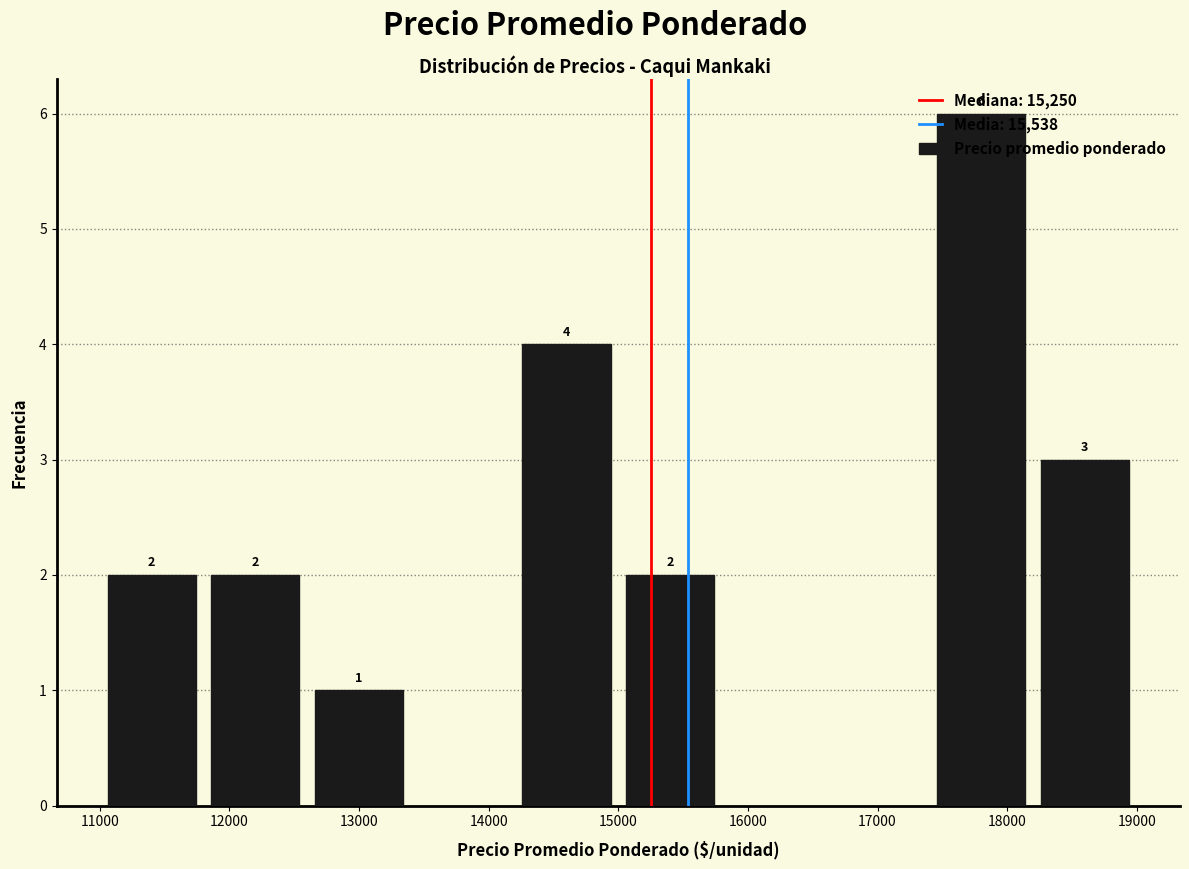

Which range on the x-axis has the tallest bar?

17400 to 18200